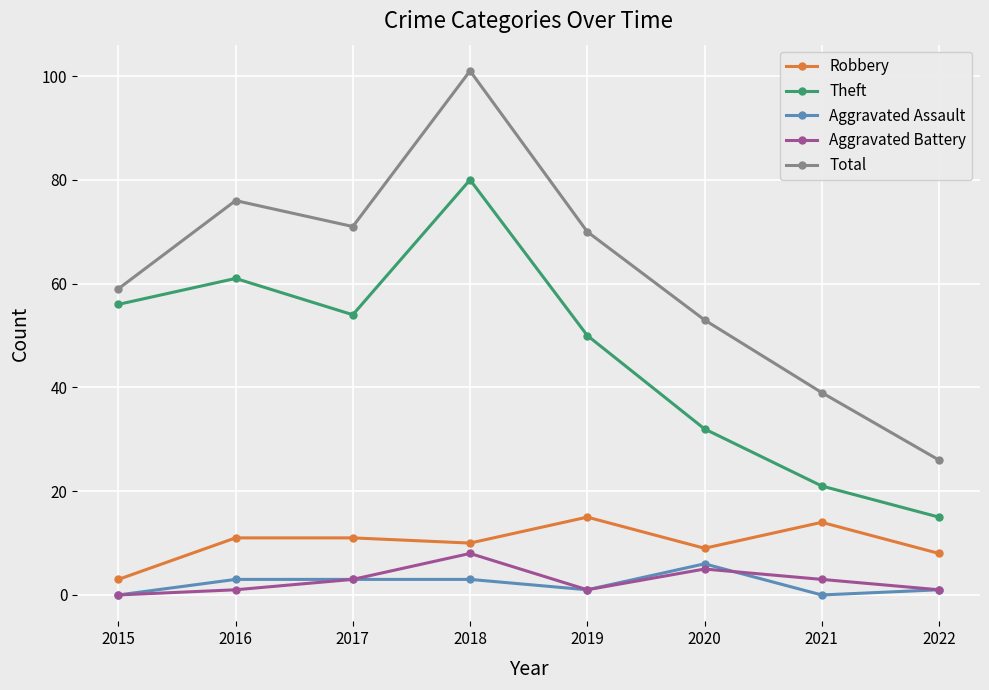

True or false: Aggravated Battery has more than 0 interior local peaks.

True